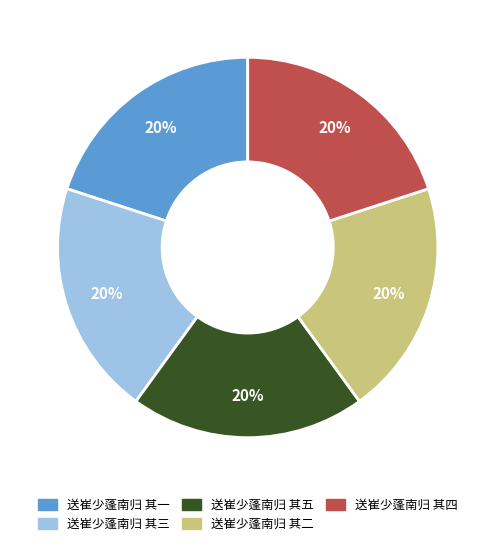

Count the number of slices in the pie.

5